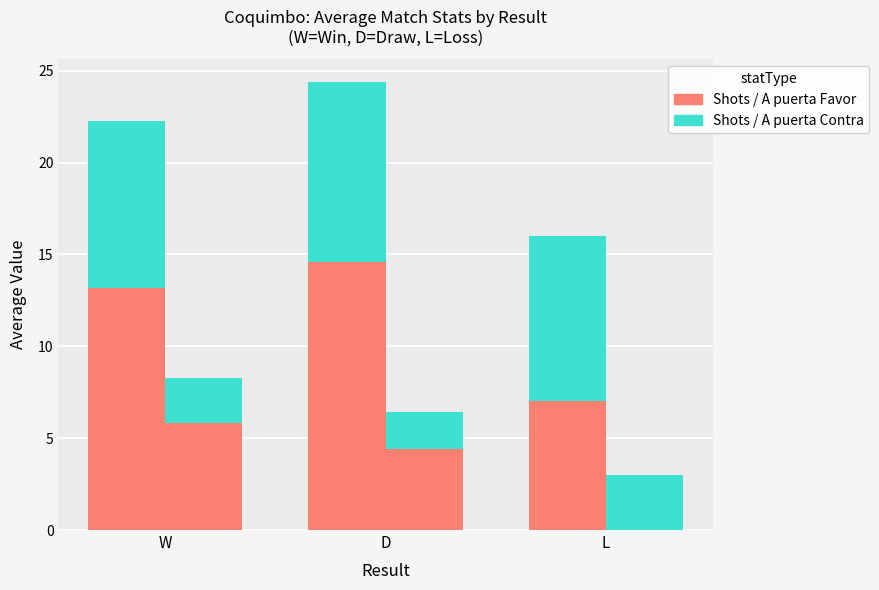

True or false: Shots Contra has a value of 16.5 at D.

False